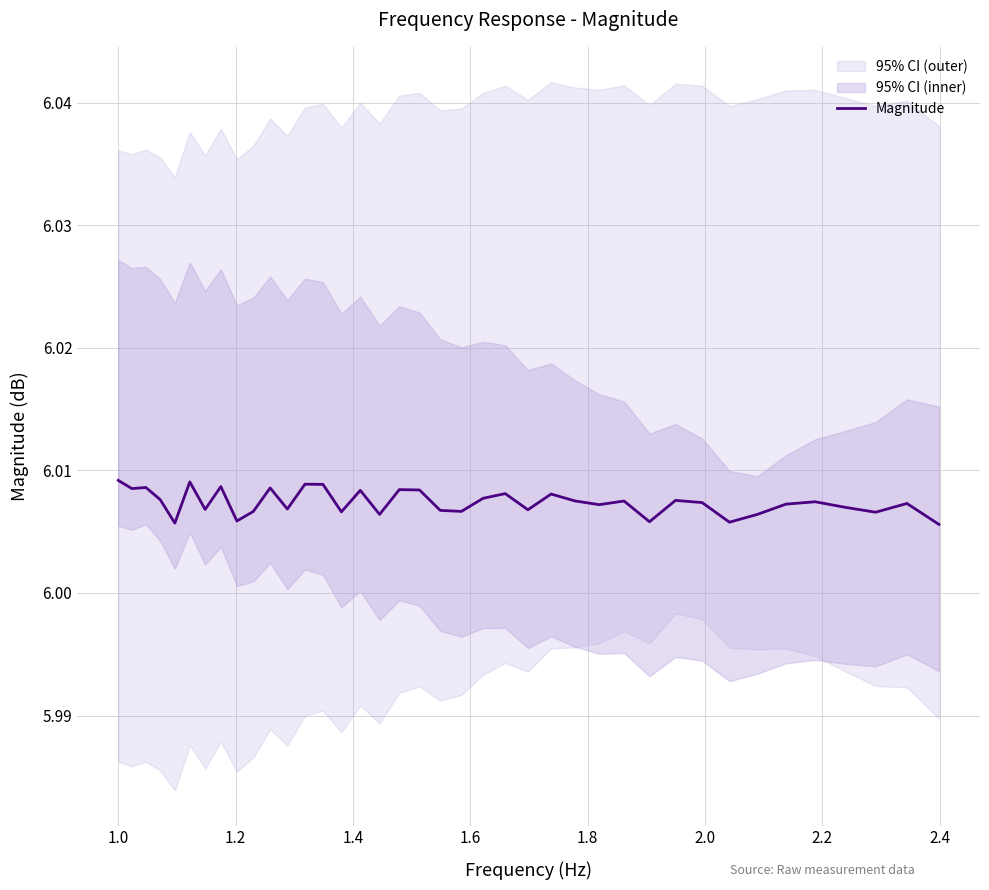

Count the number of categories in the chart.

39